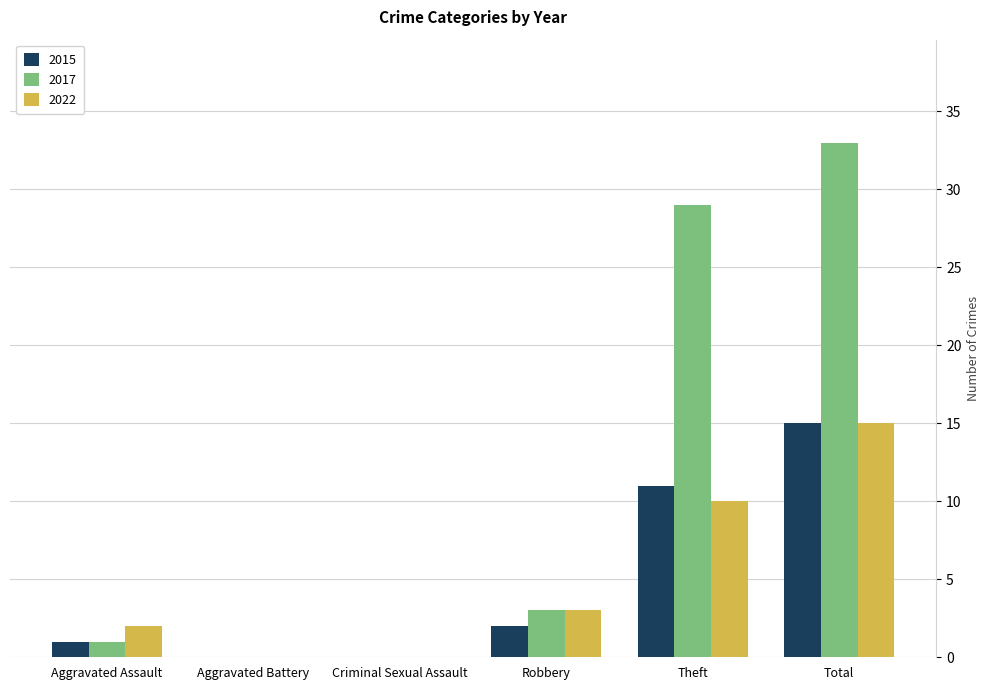

What is the greatest value displayed?

33